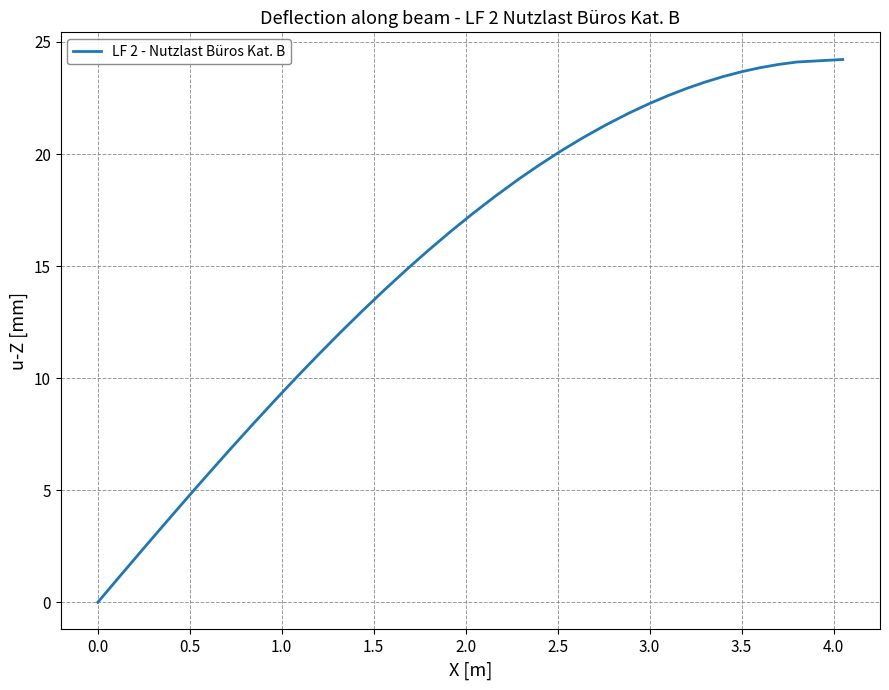

What is the maximum value shown in the chart?

24.2